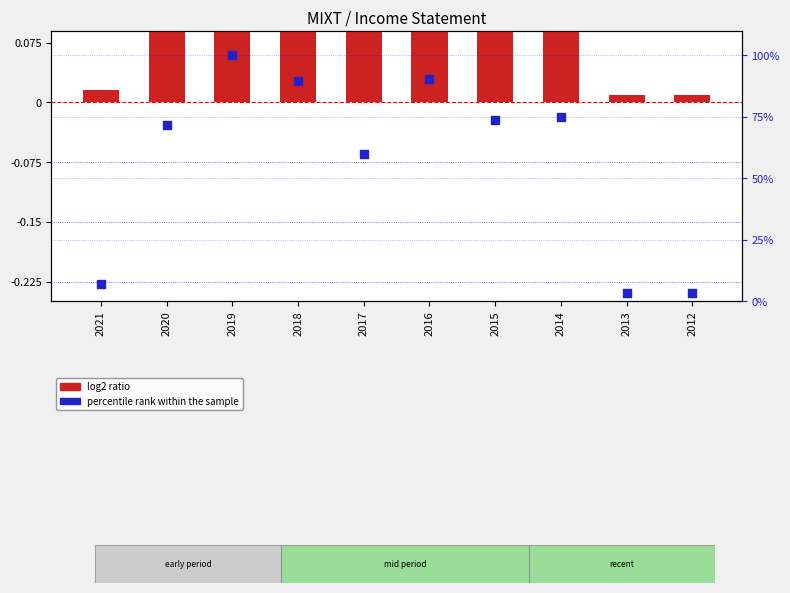

What is the total value across all series at 2018?

89.7